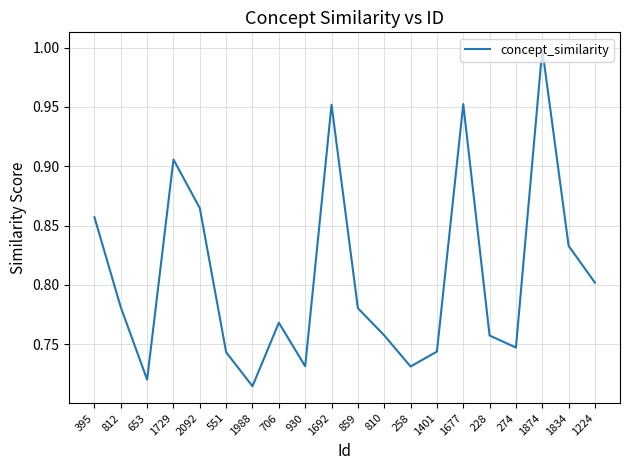

What is the sum of the values at 228 and 706?

1.5